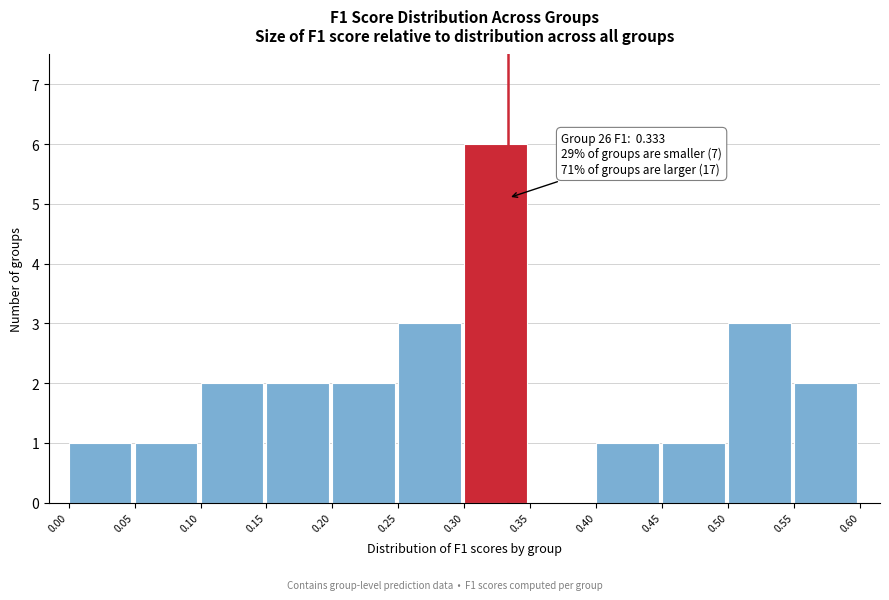

Over which range of the x-axis is the bar tallest?

0.30 to 0.35